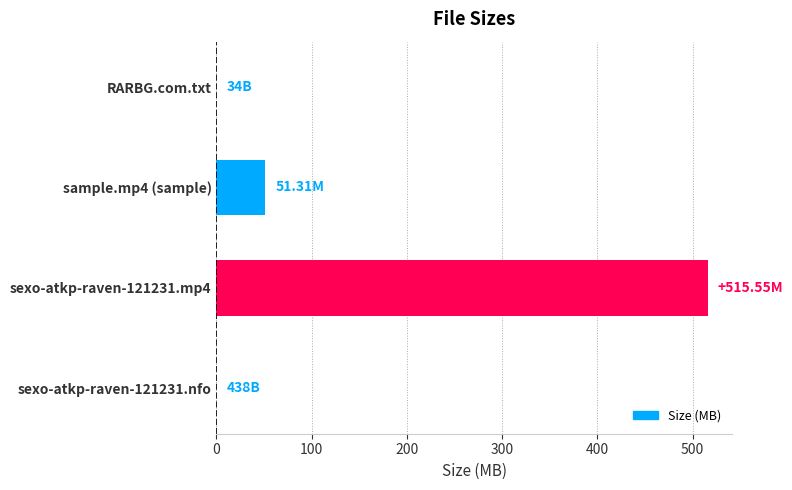

Count the number of data series in this chart.

1